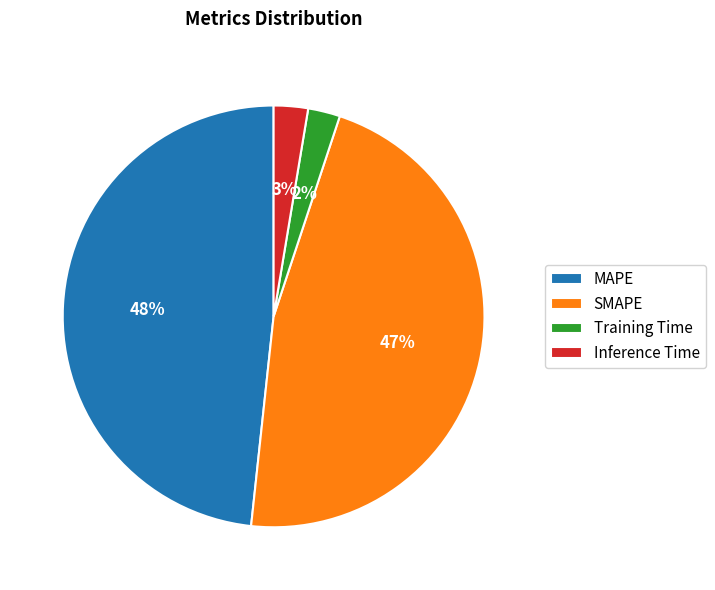

Which has a higher value, Inference Time or MAPE?

MAPE